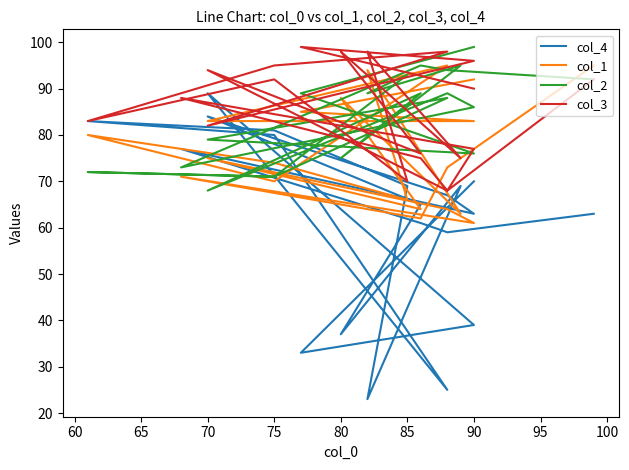

How many values in the col_1 series are below 75?

10